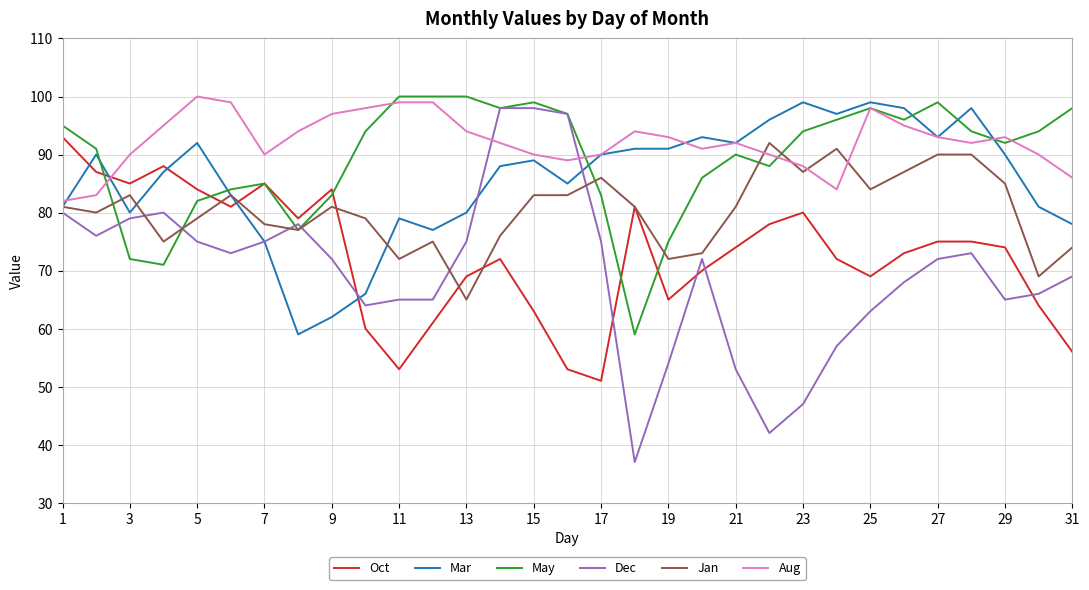

What is the lowest value of the Jan series?

65